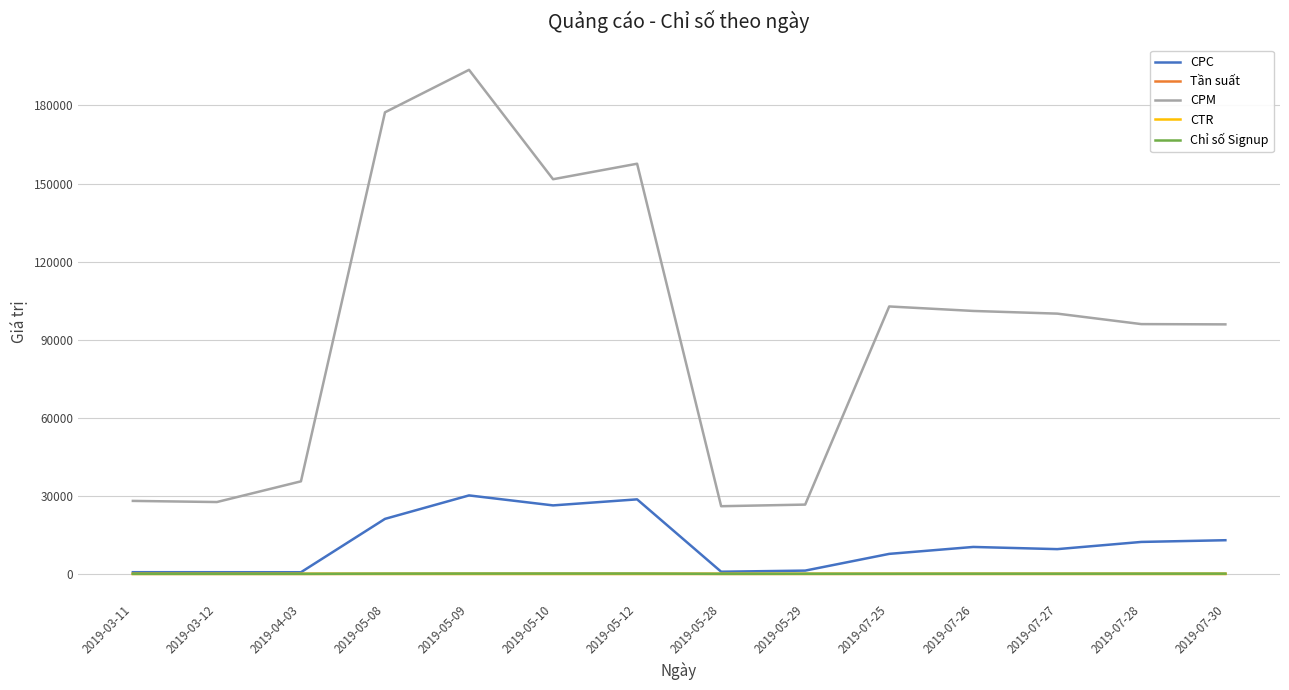

The value of CPC at 2019-07-25 is 7691.9. True or false?

True